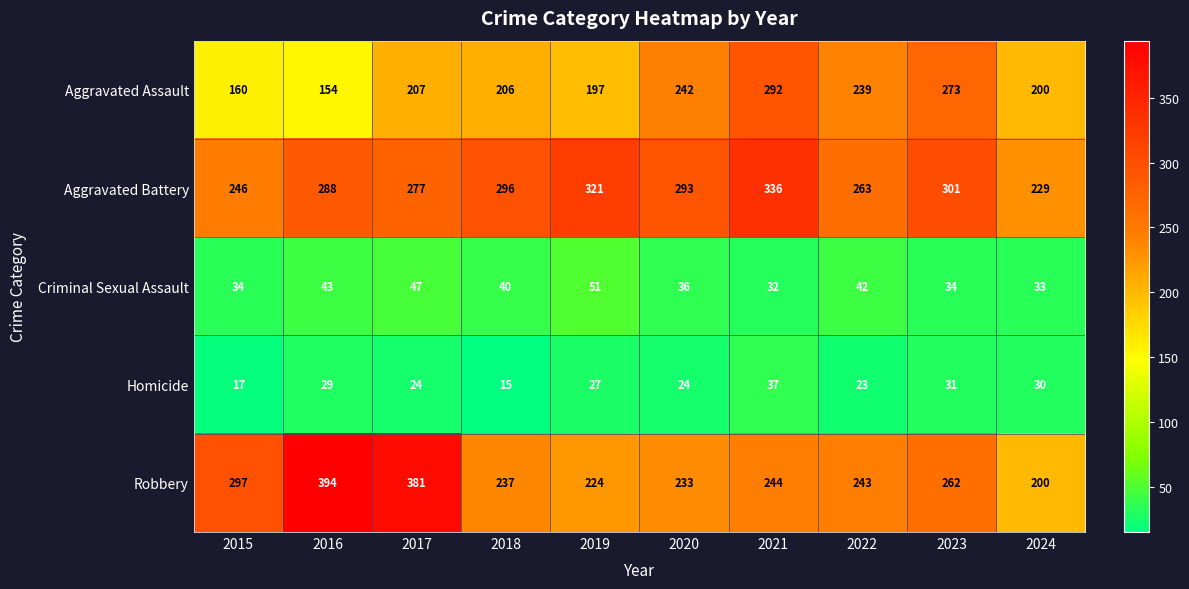

At 2023, list the series in order from smallest to largest.

Homicide, Criminal Sexual Assault, Robbery, Aggravated Assault, Aggravated Battery